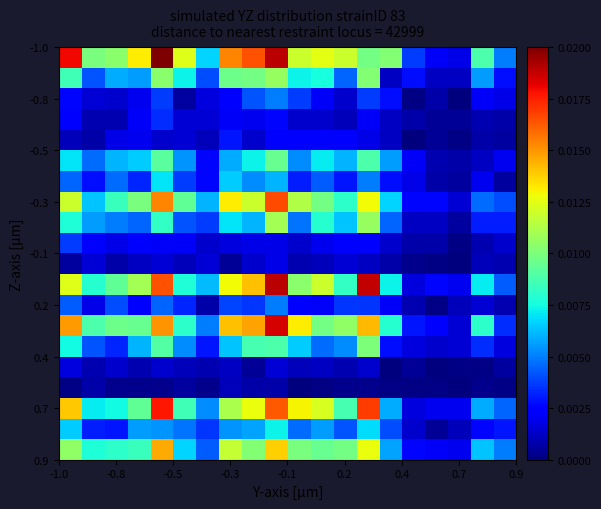

What is the greatest value displayed?

1.0